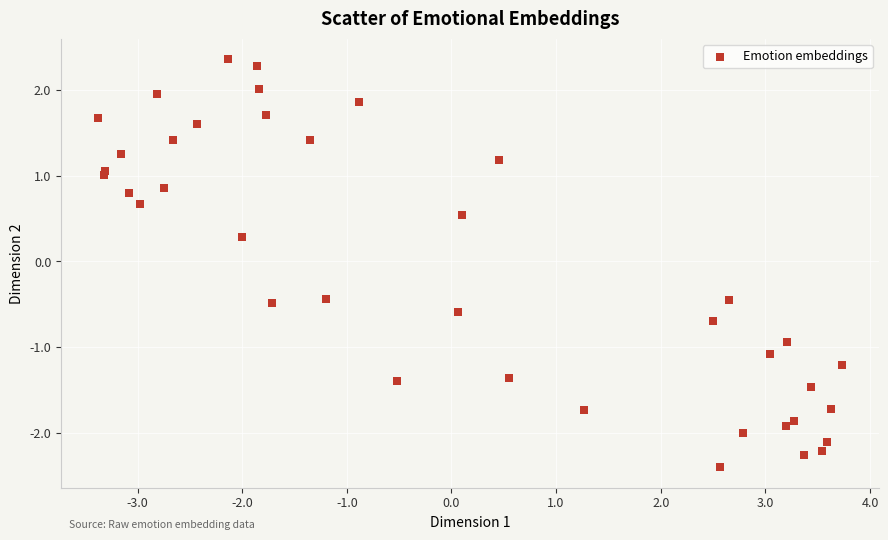

What Y value in the scatter plot is closest to 0?

0.3